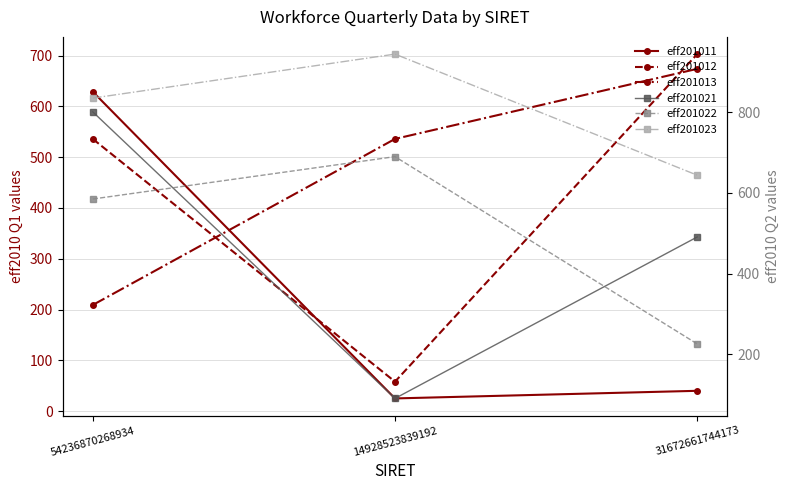

The value of eff201021 at 31672661744173 is 743. True or false?

False